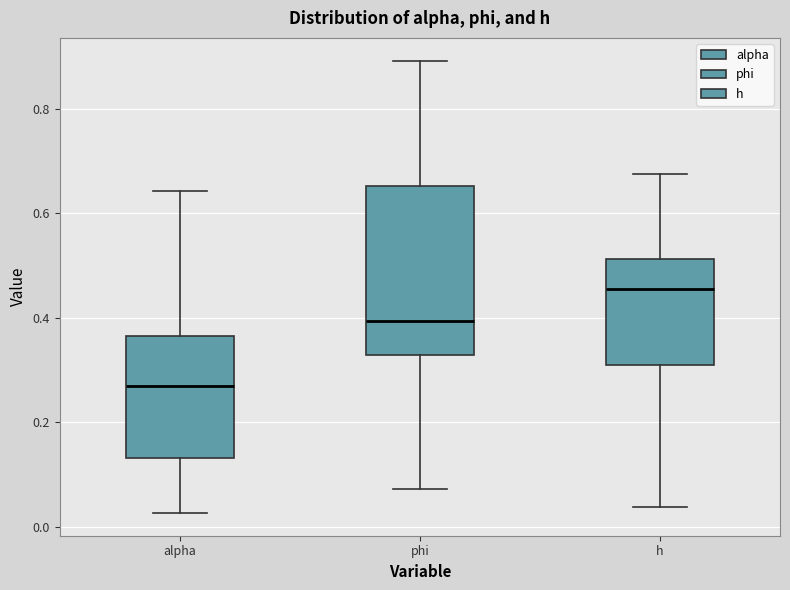

Which box is the tallest, from its lower edge to its upper edge?

phi